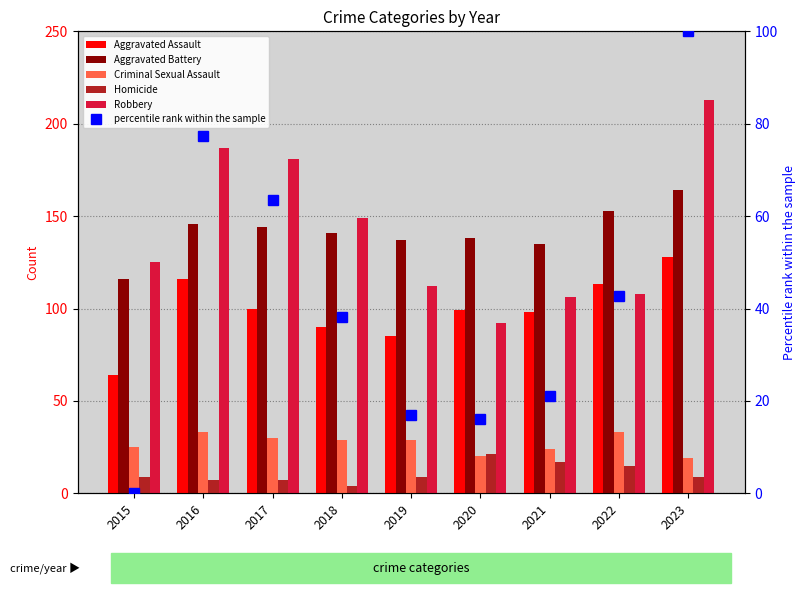

List the labels in order of Criminal Sexual Assault value, largest first.

2016, 2022, 2017, 2018, 2019, 2015, 2021, 2020, 2023